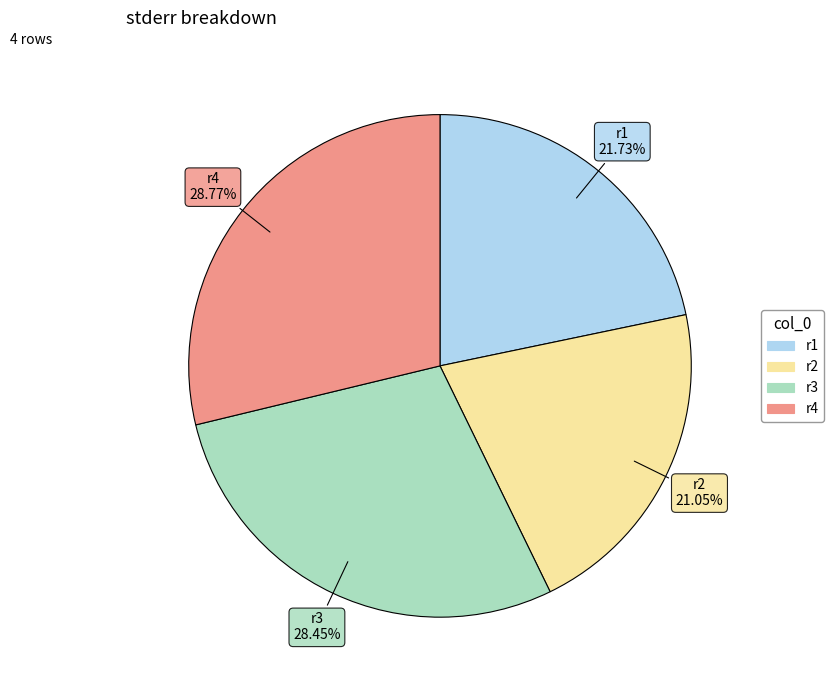

Combined, do r4 and r1 account for over 50%?

Yes